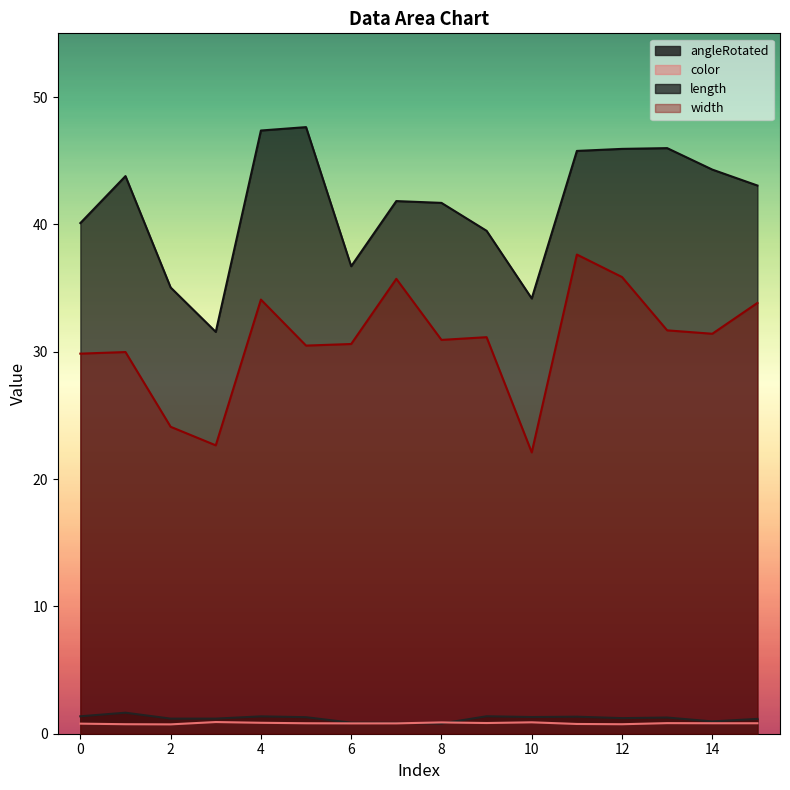

At which label does angleRotated reach its minimum?

8